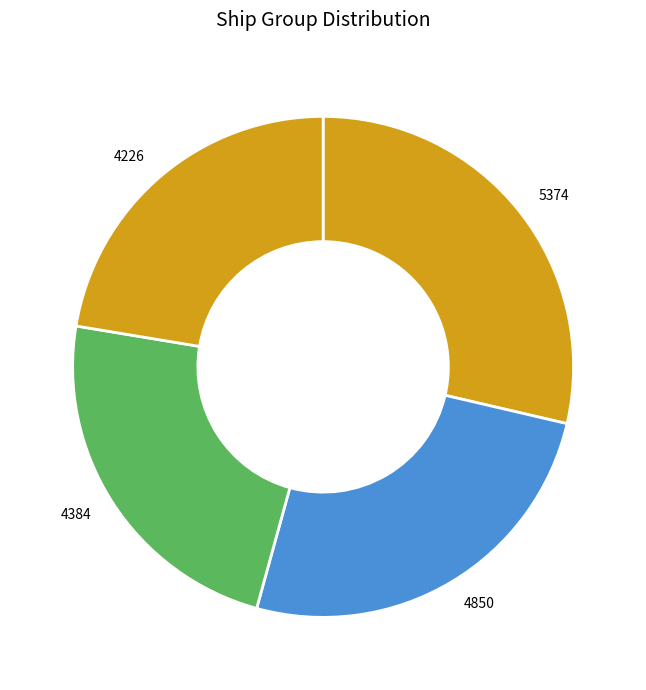

What is the smallest slice in the pie chart?

4226